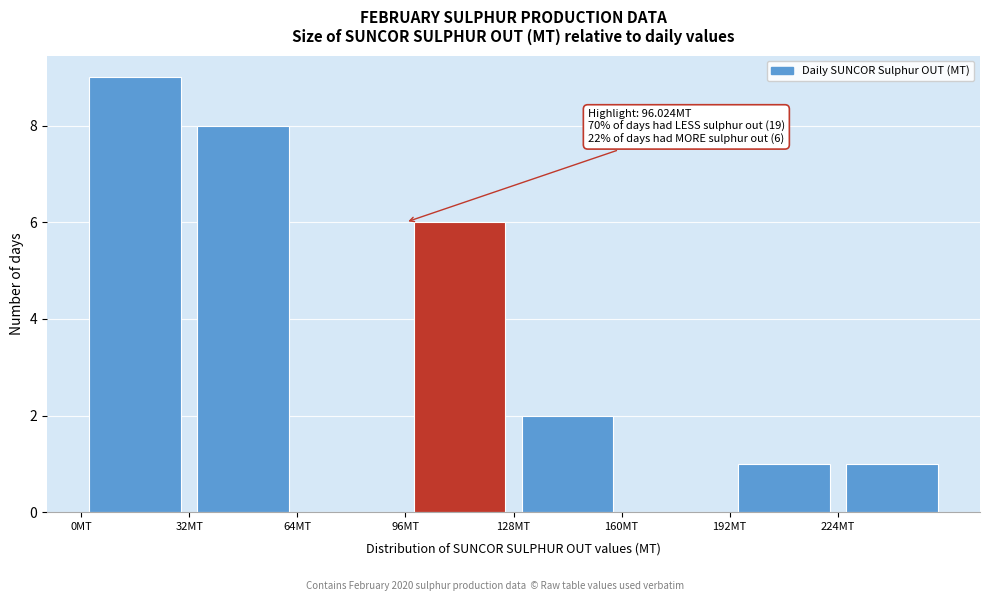

Over which range of the x-axis is the bar tallest?

0 to 32